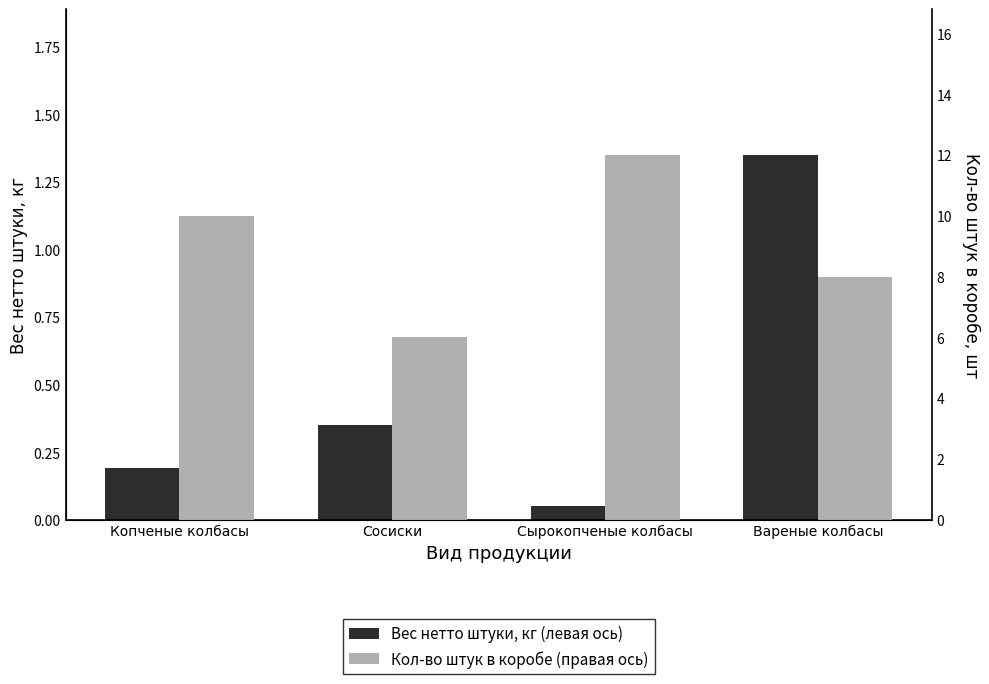

Is the value of Вес нетто штуки, кг (левая ось) at Сырокопченые колбасы greater than the value of Кол-во штук в коробе (правая ось) at Сырокопченые колбасы?

No